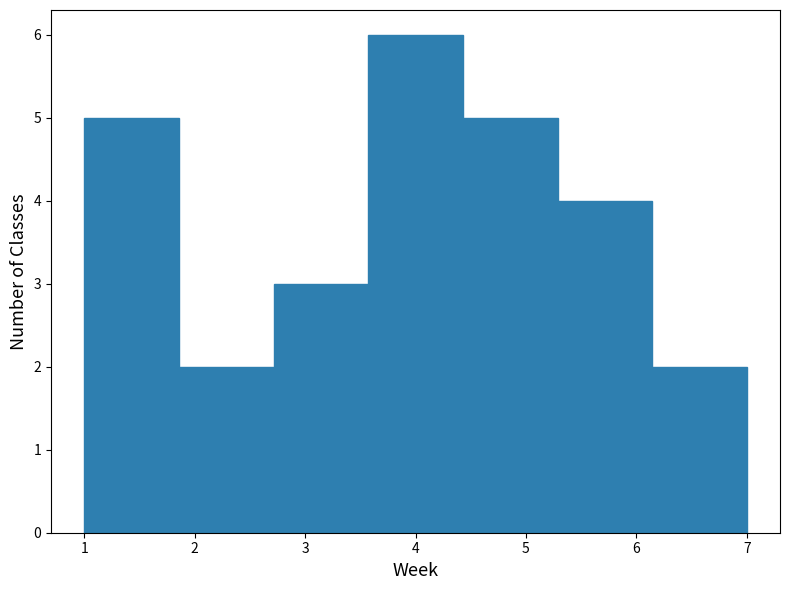

Reading left to right, list every bar in this chart as the range it spans on the x-axis followed by its height. Neither the bar edges nor the heights are printed on the chart, so give them approximately, as read against the axes.

1.0 to 1.9: 5
1.9 to 2.7: 2
2.7 to 3.6: 3
3.6 to 4.4: 6
4.4 to 5.3: 5
5.3 to 6.1: 4
6.1 to 7.0: 2